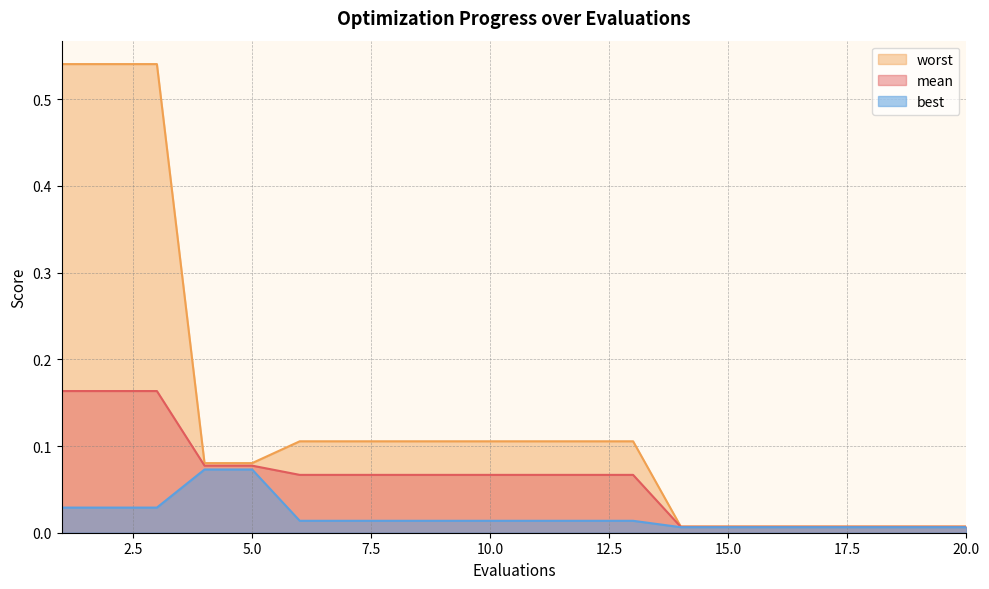

What is the sum of all worst values?

2.7